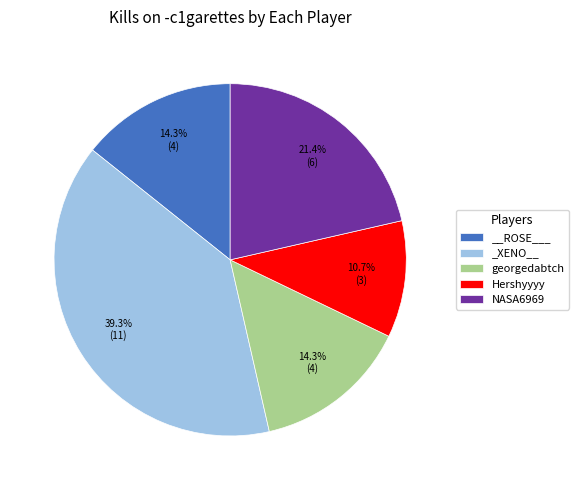

To the nearest percent, what is the average slice percentage?

20%